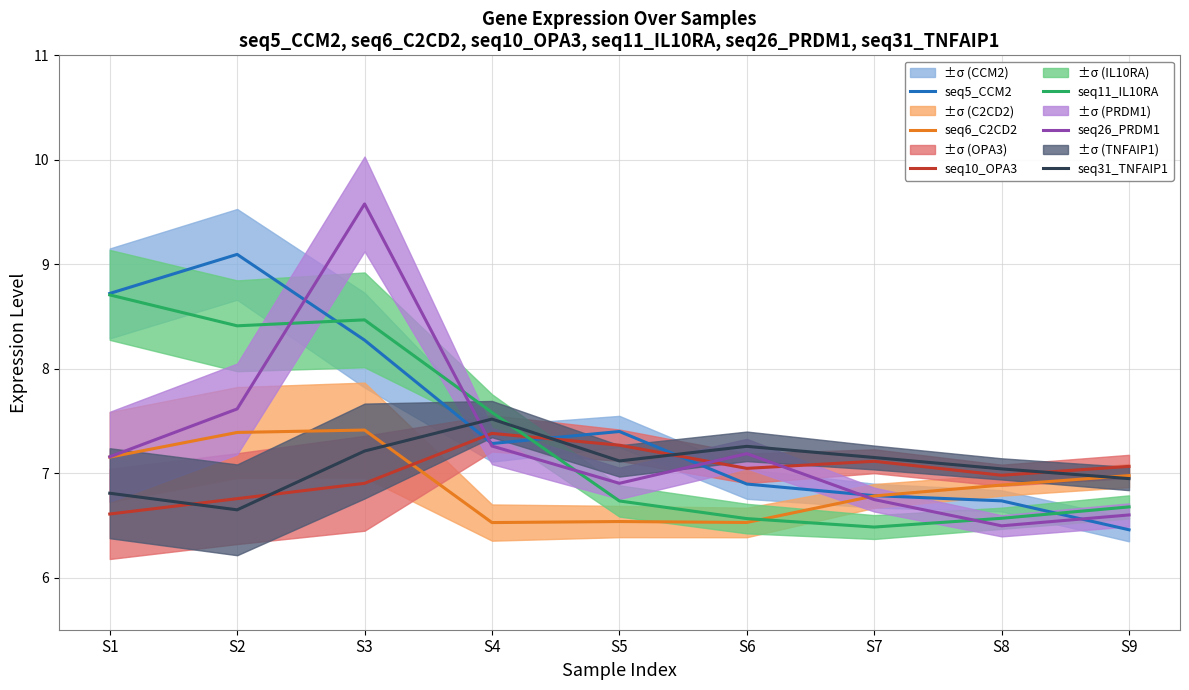

True or false: seq31_TNFAIP1 has more than 1 points higher than both neighbors.

True